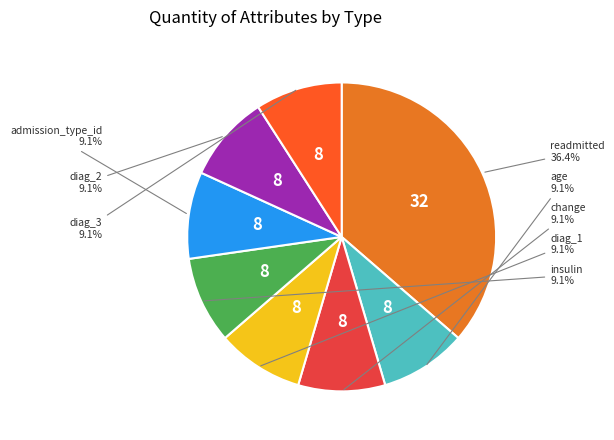

To the nearest percent, what is the difference between the largest and smallest slice percentages?

27%